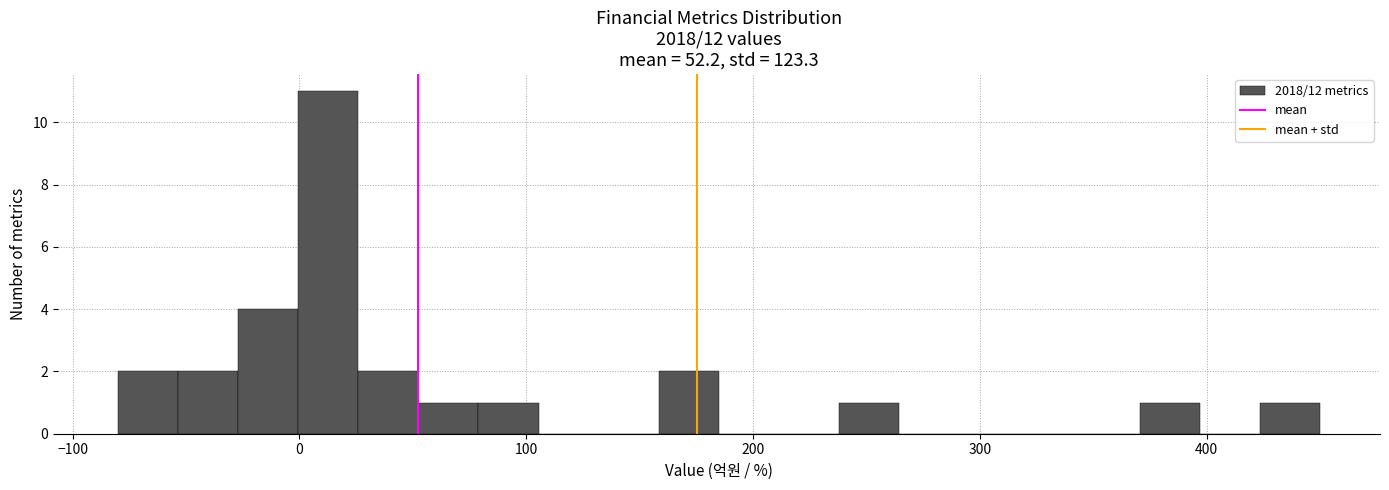

Around what value on the x-axis is the tallest bar? Give the approximate position of its centre, as read against the axis.

10